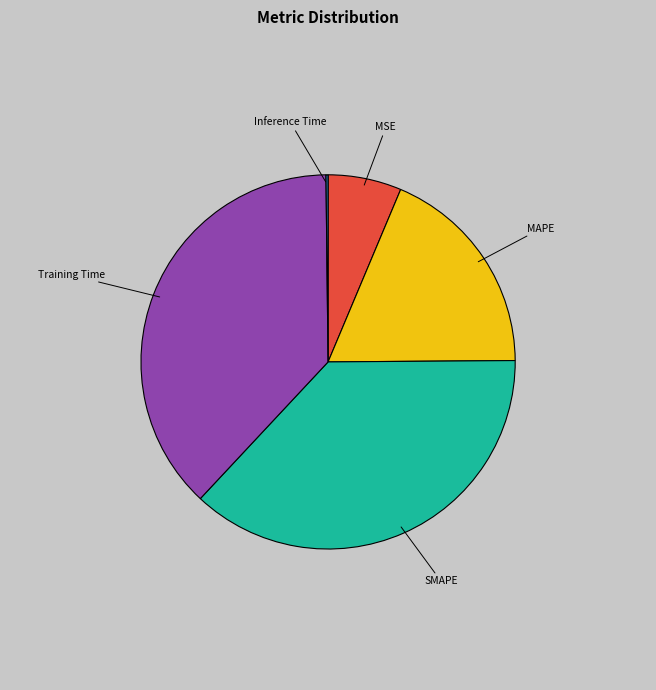

Does any single category account for the majority?

No